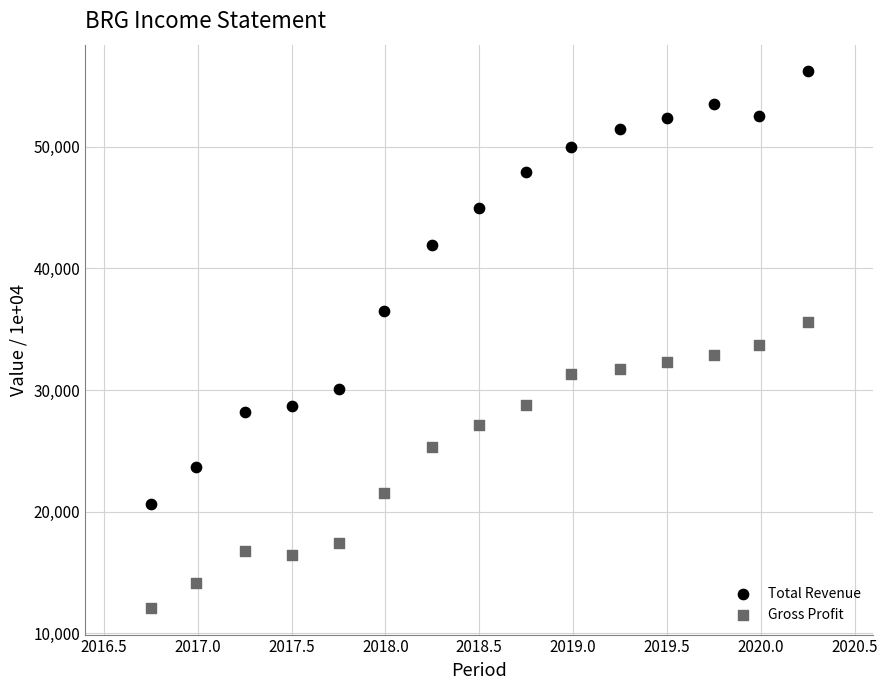

In the Total Revenue series, what Y value is closest to 38400?

36500